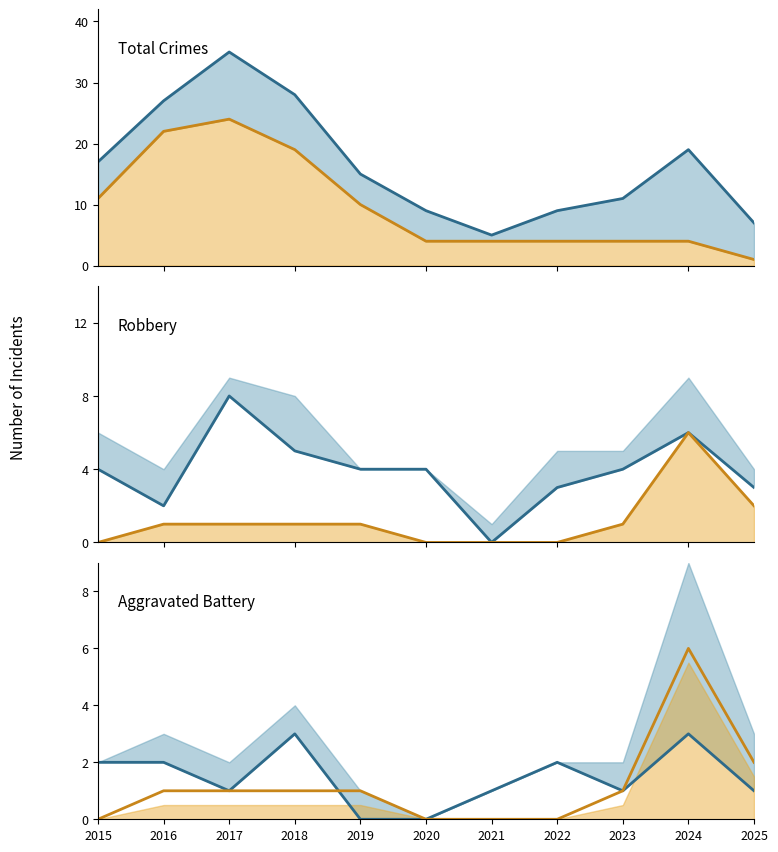

True or false: Aggravated Assault has more than 2 interior local peaks.

False